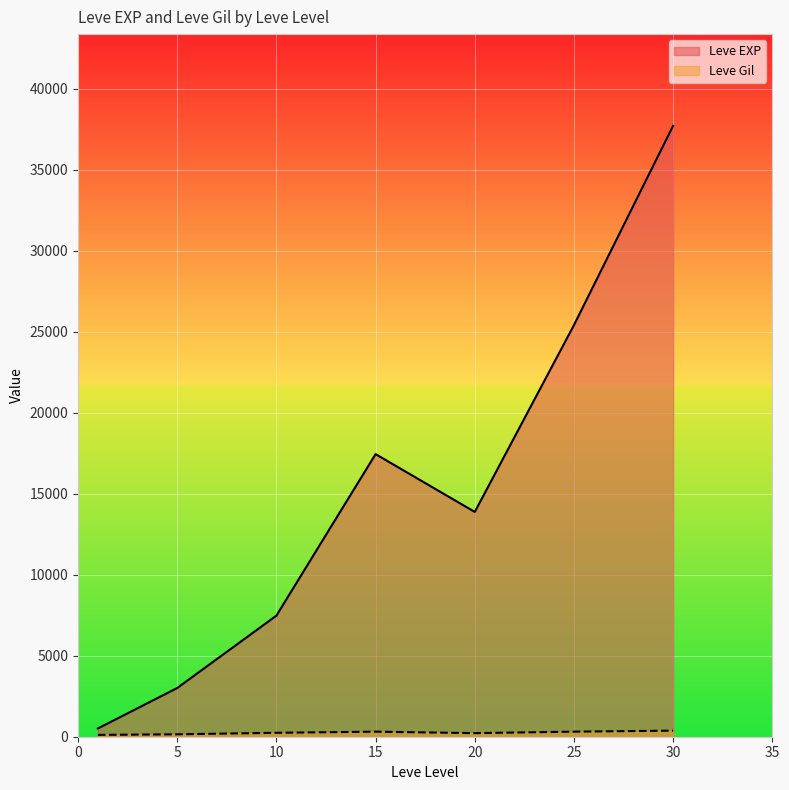

True or false: Leve EXP has more than 2 interior local peaks.

False